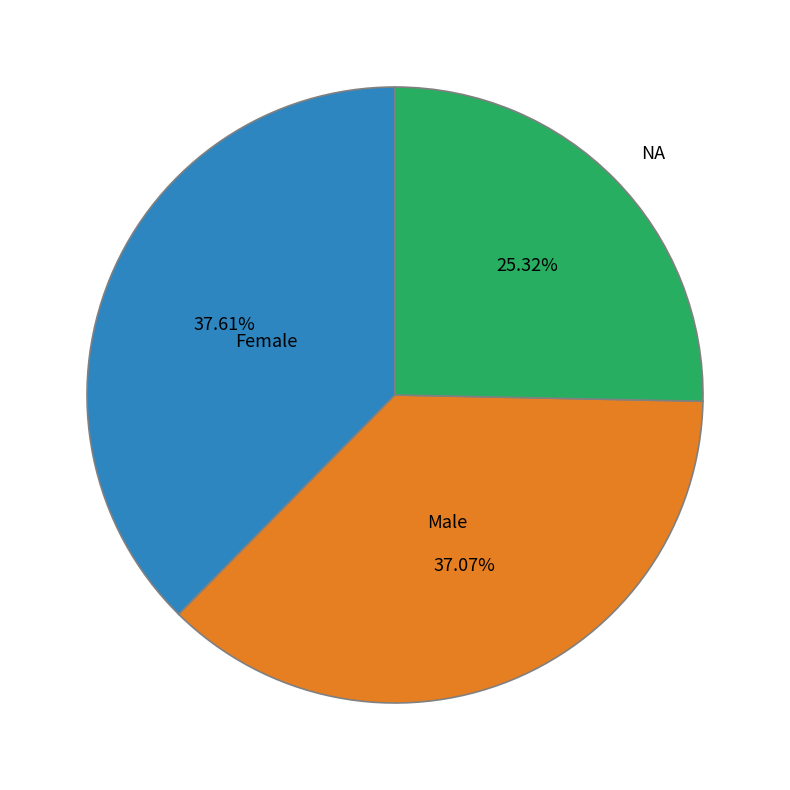

Is there any slice that represents more than half of the pie?

No